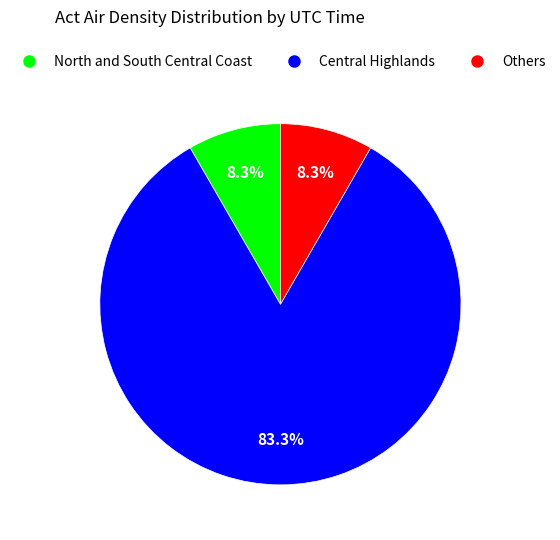

Is there a majority slice in this chart?

Yes